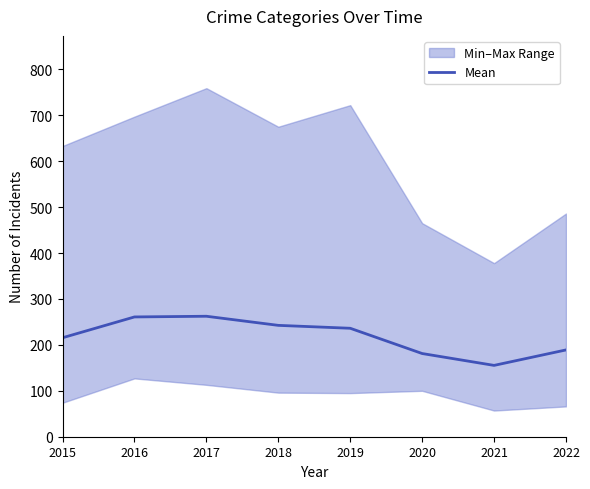

At which label does the data first exceed 236?

2016